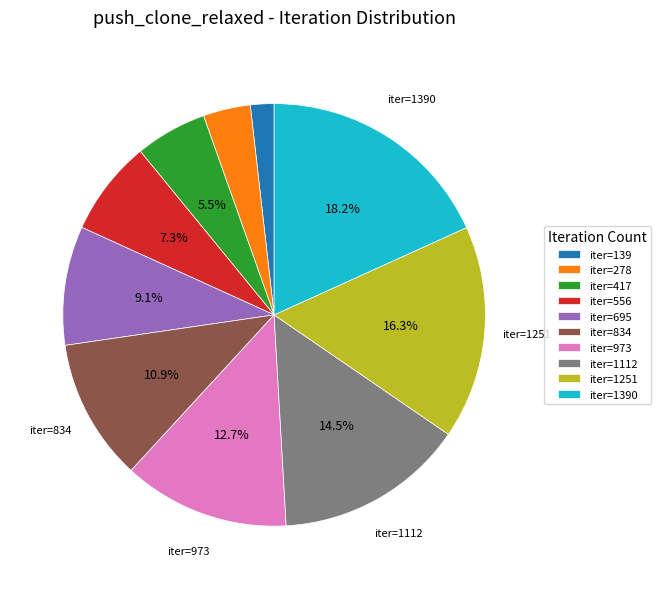

Does any single category account for the majority?

No